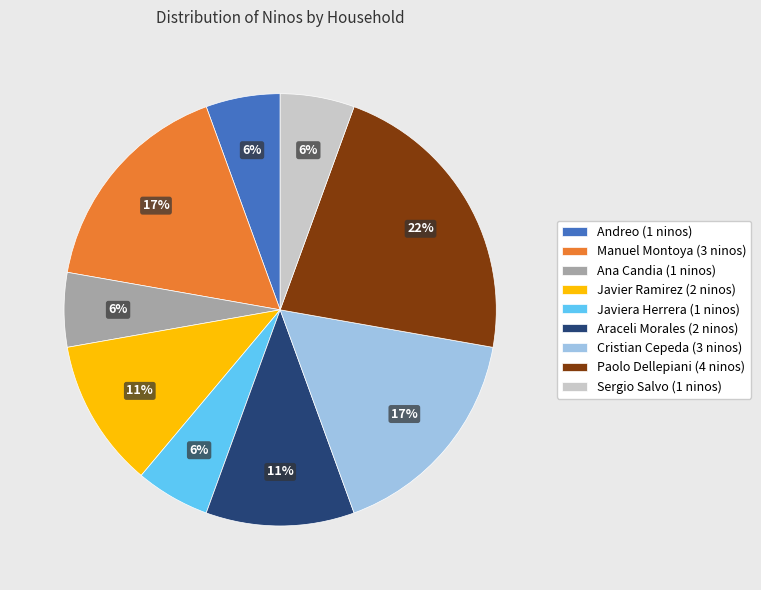

How many segments does this pie chart have?

9